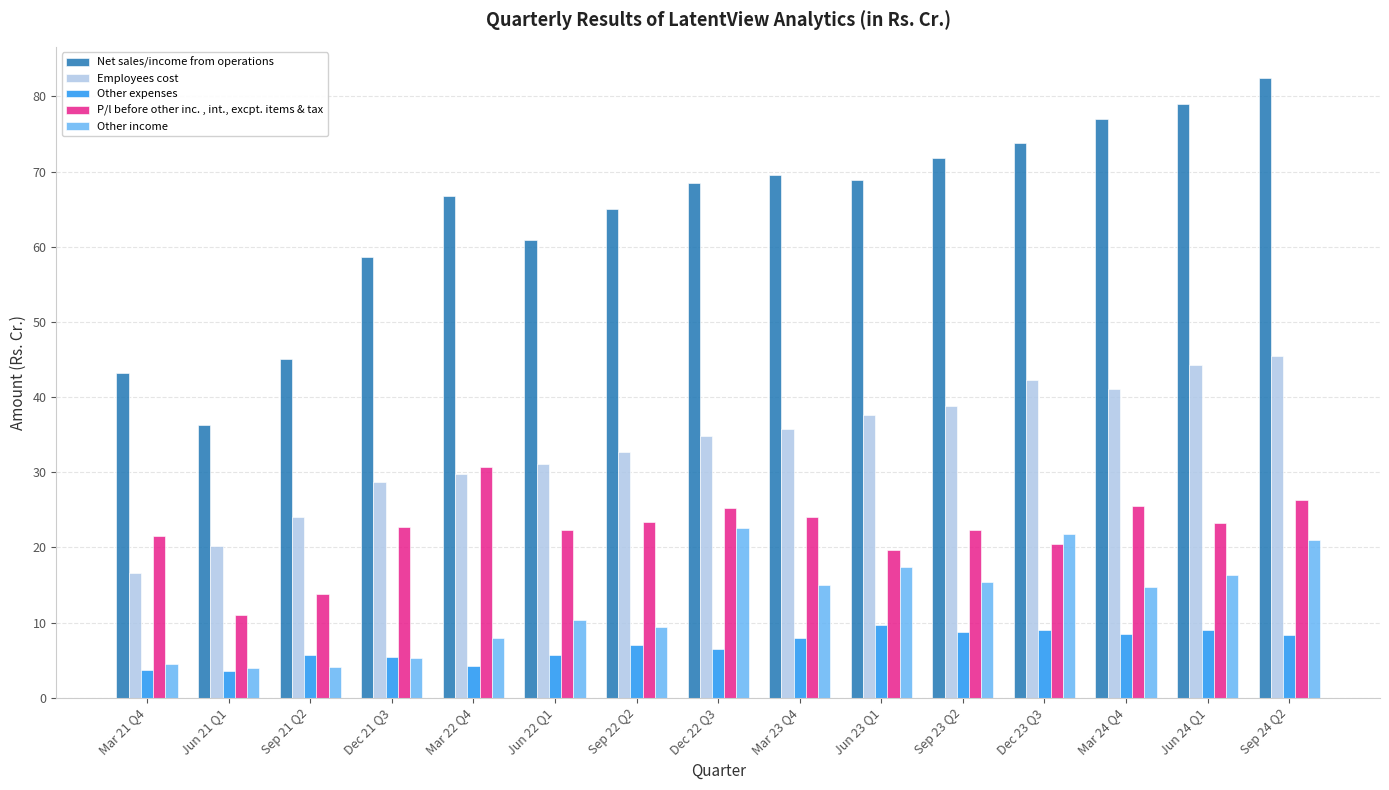

How many values in the Other income series are below 14?

7